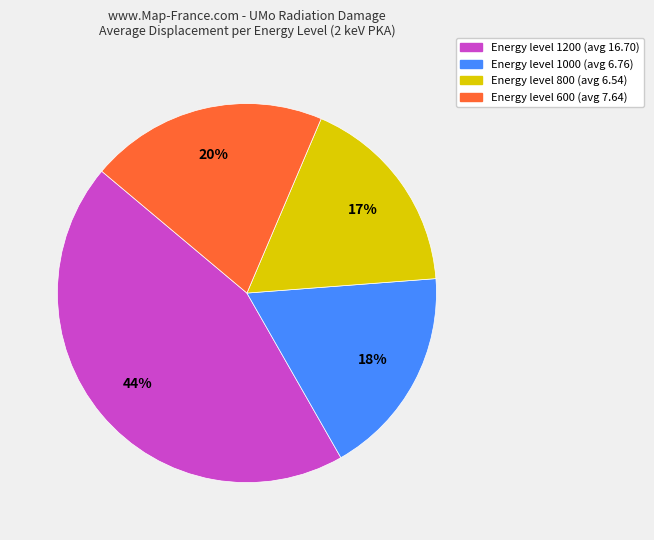

Does any single category account for the majority?

No